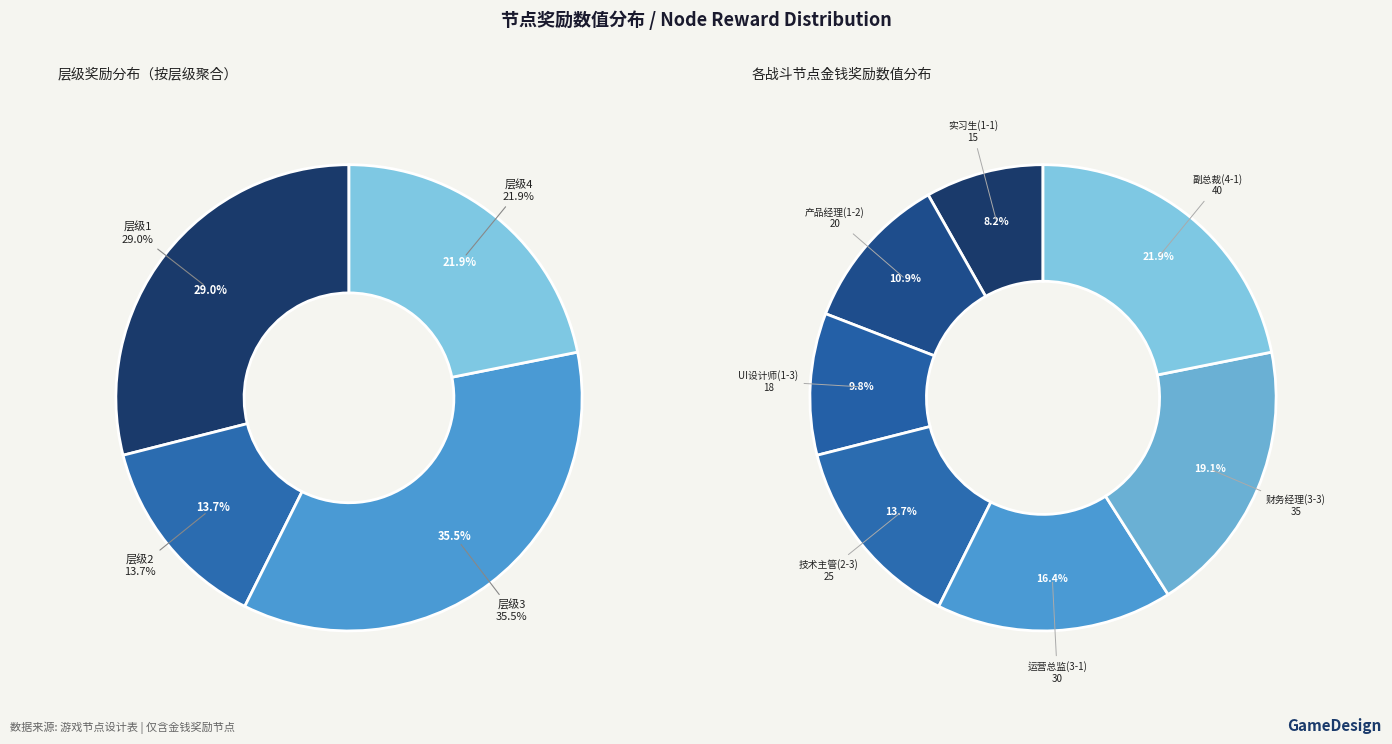

What is the ratio of the value at 技术主管(2-3) to the value at 产品经理(1-2)?

1.2